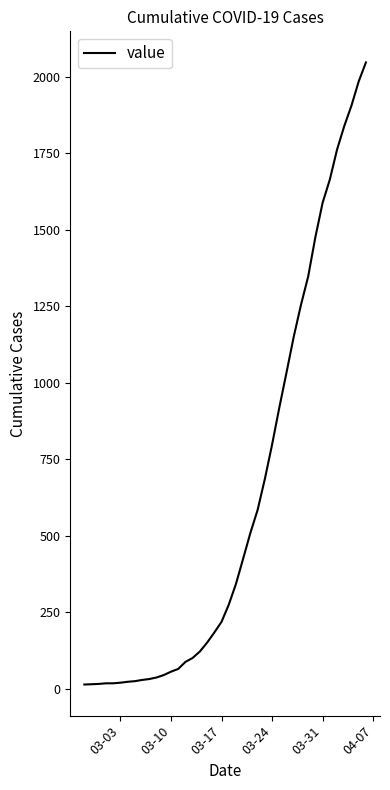

What is the difference between the maximum and minimum values?

2034